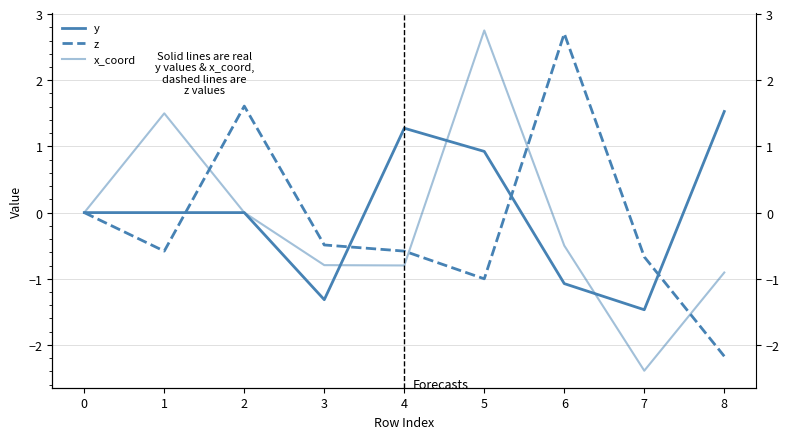

Which series has the largest total across all categories?

y